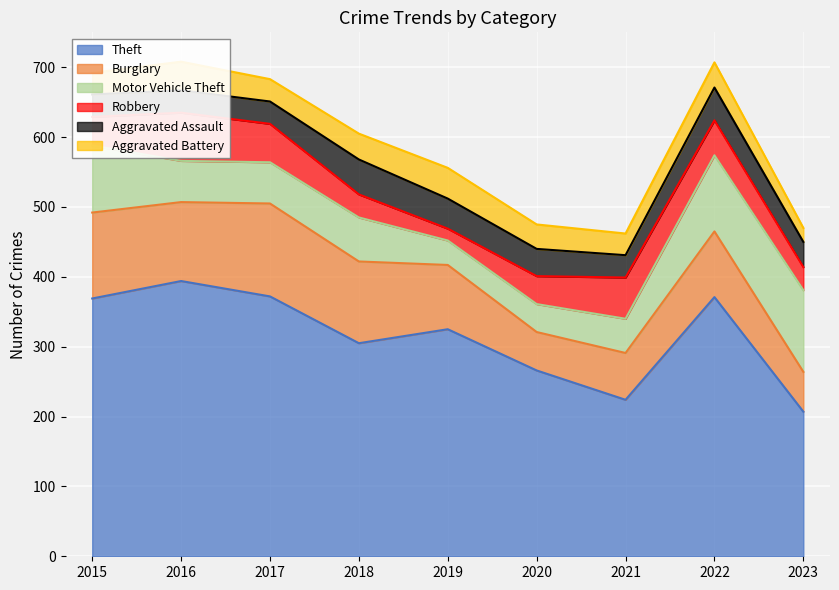

Between 2018 and 2017, which is larger?

2017